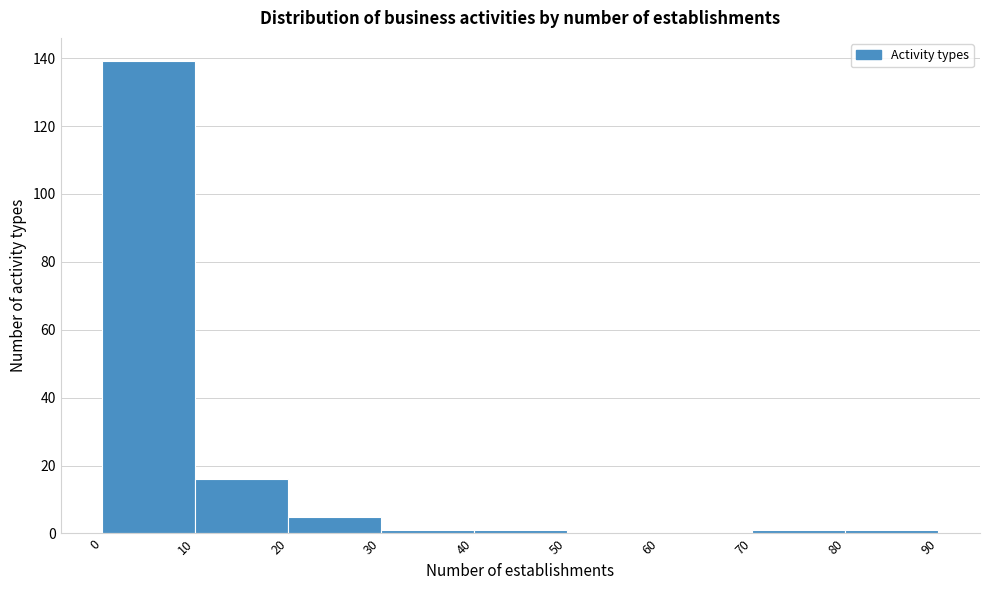

How tall is the bar that spans 10 to 20 on the x-axis? The values are not printed on the chart, so give them approximately, as read against the axis.

16